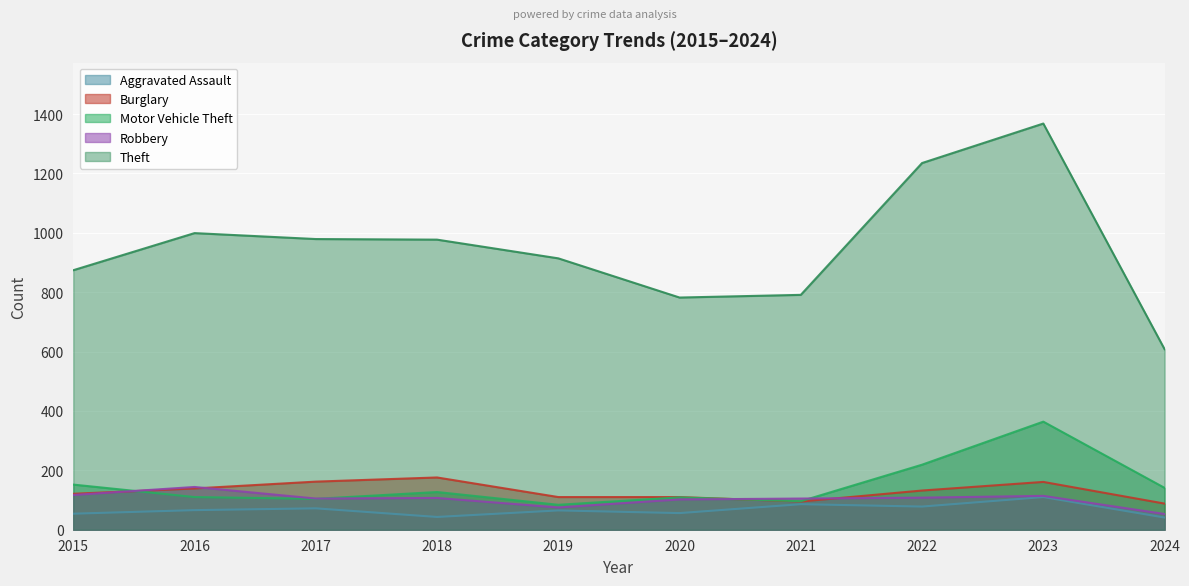

Where is Aggravated Assault nearest to the value 75?

2017